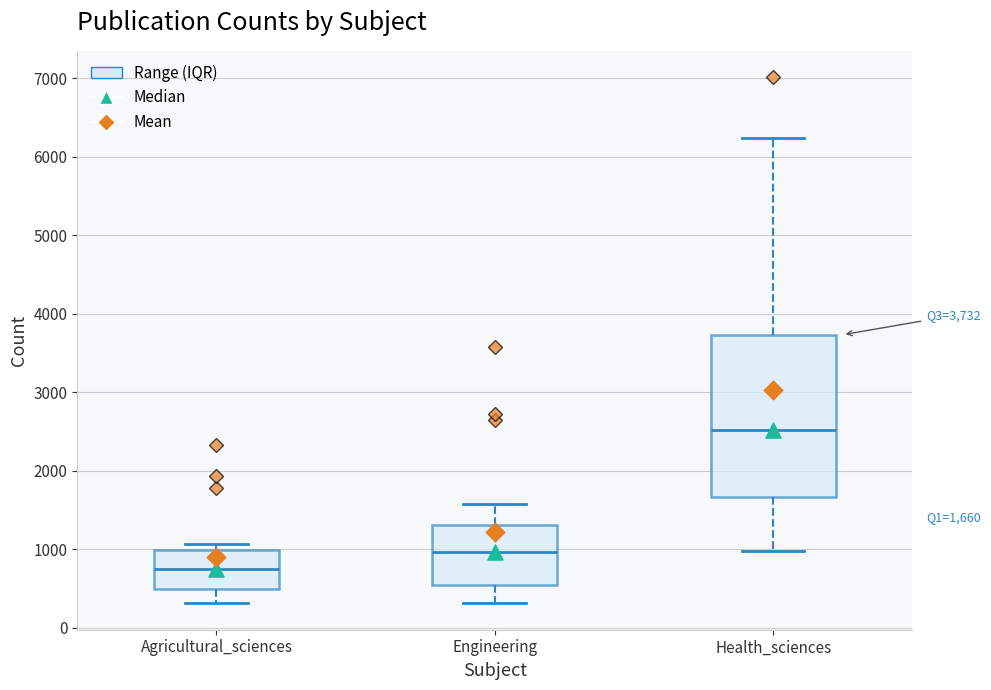

Which box is the tallest, from its lower edge to its upper edge?

Health_sciences